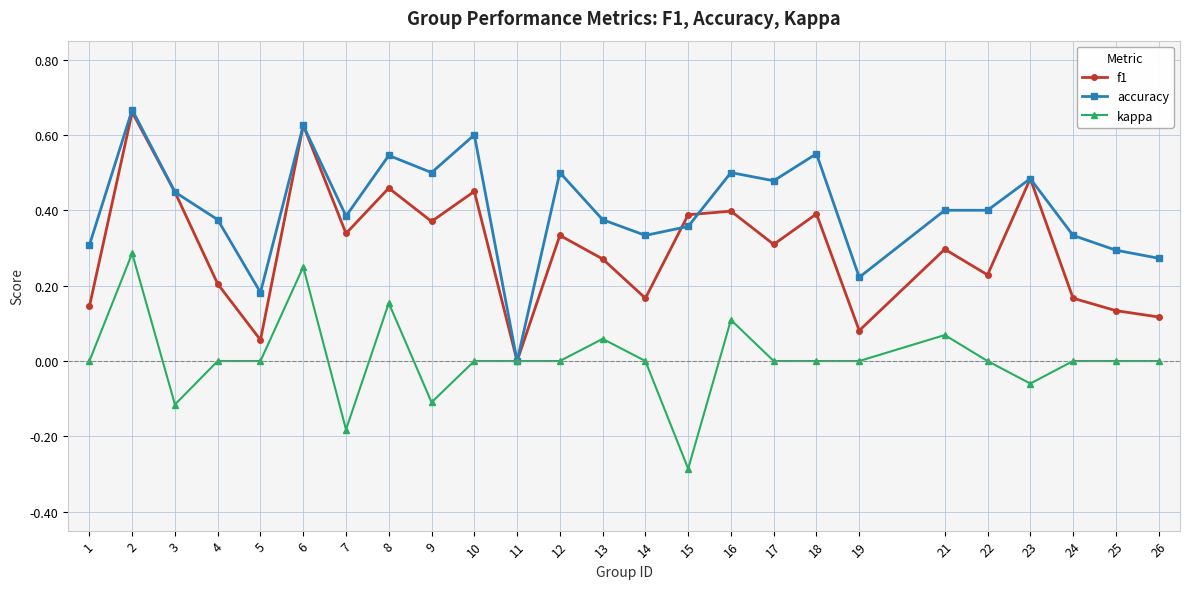

True or false: kappa has a value of 0.4 at 2.

False